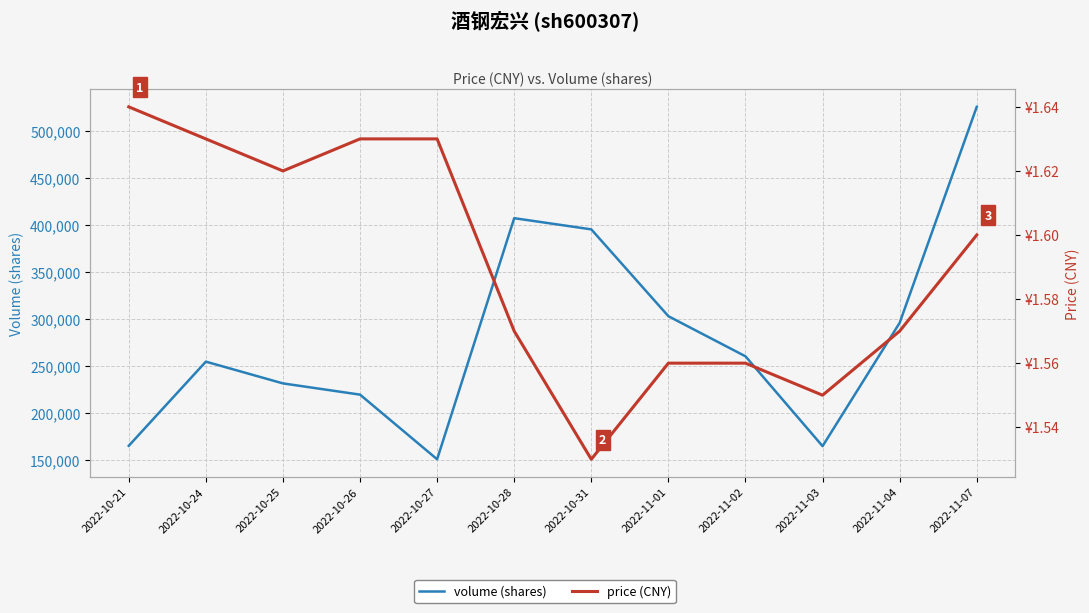

At 2022-11-02, list the series in order from smallest to largest.

price (CNY), volume (shares)